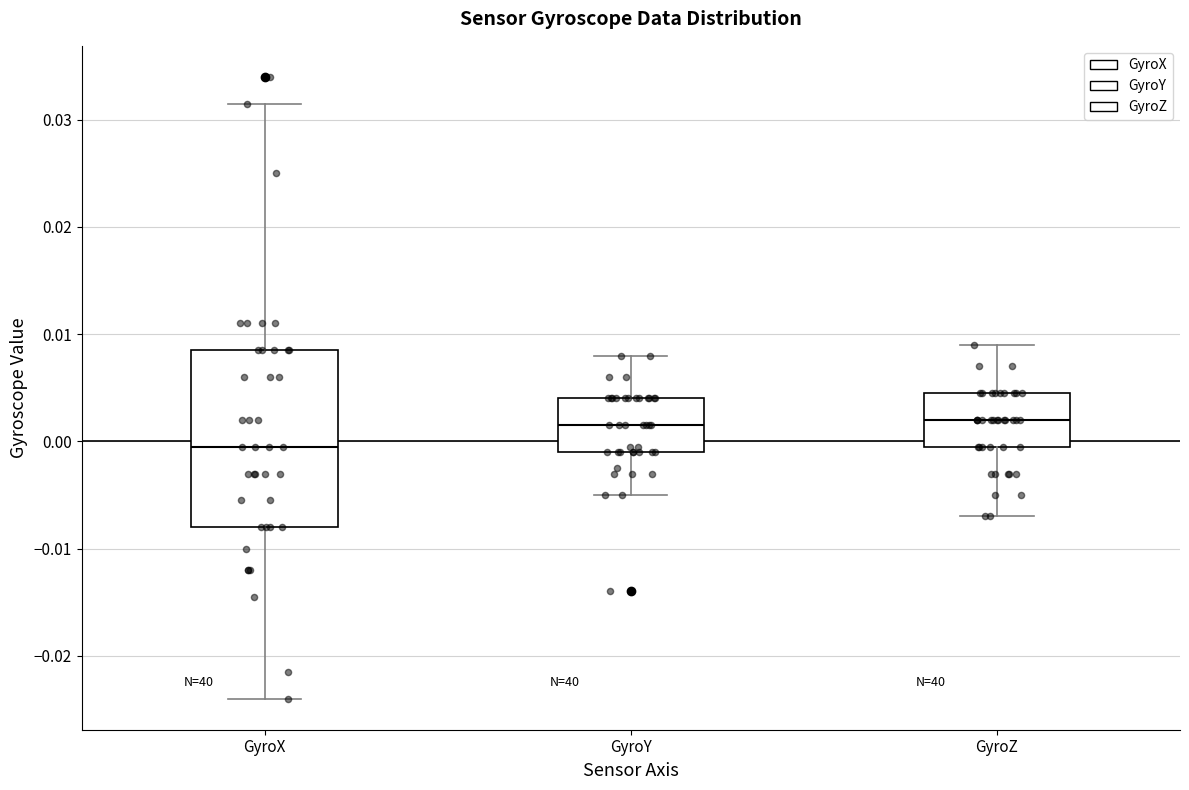

Reading left to right, read every box against the y-axis: the position of its median line, the range the box covers, and the ends of its whiskers. The values are not printed on the chart, so give them approximately, as read against the axis.

GyroX: median 0.000, box -0.008 to 0.009, whiskers -0.024 to 0.032
GyroY: median 0.002, box -0.001 to 0.004, whiskers -0.005 to 0.008
GyroZ: median 0.002, box 0.000 to 0.005, whiskers -0.007 to 0.009